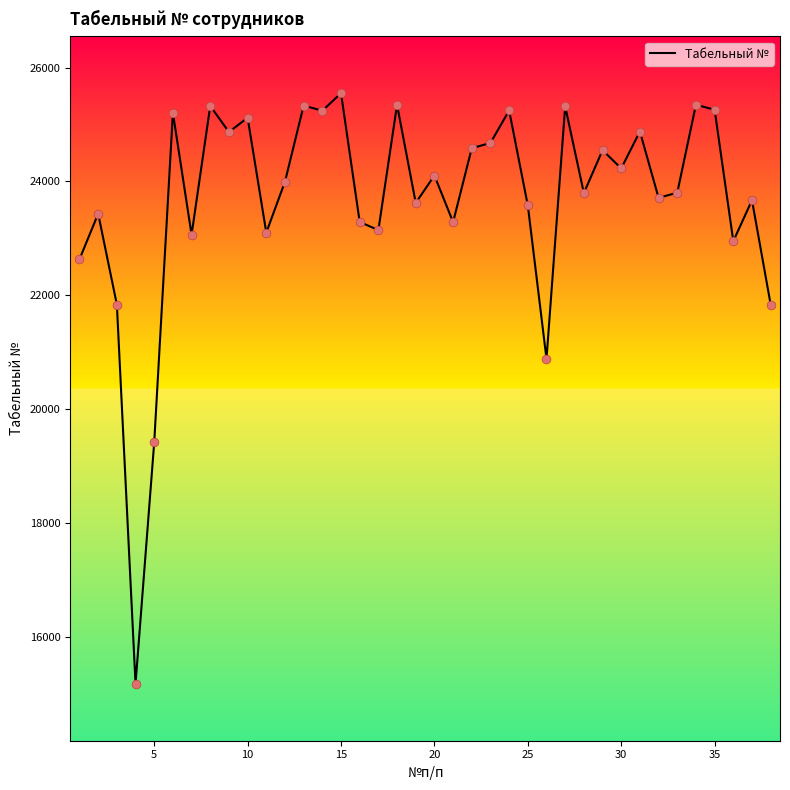

What is the difference between the maximum and minimum values?

10375